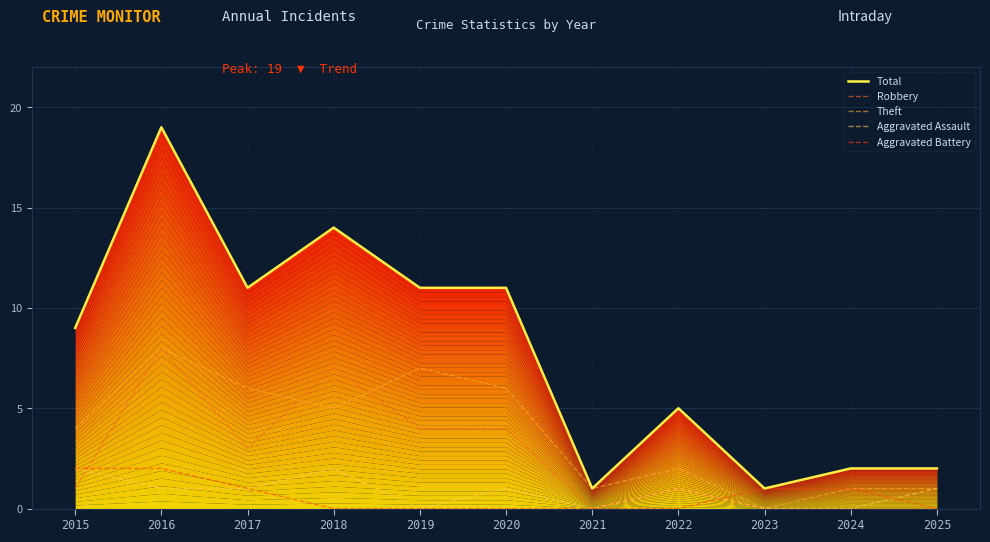

Which category has the lowest value across all series?

2021